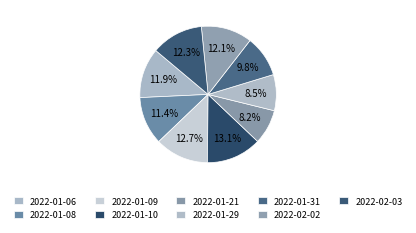

What is the largest slice in the pie chart?

2022-01-10